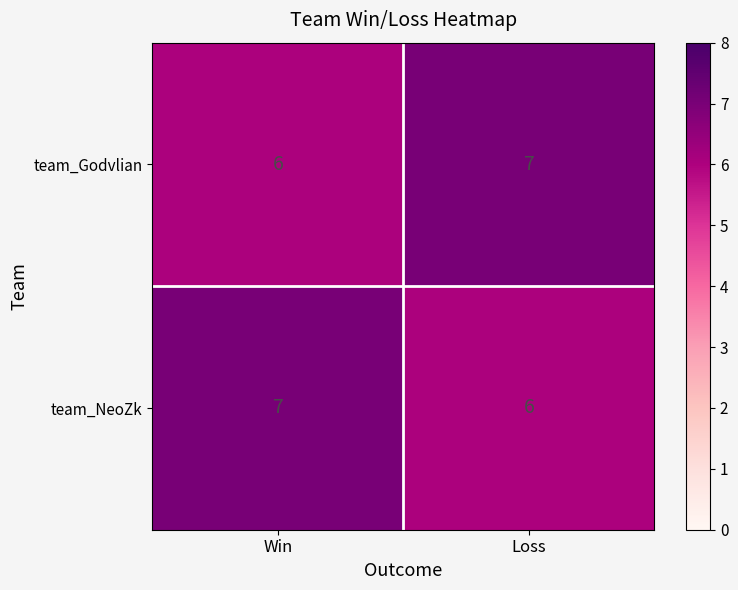

What is the total value across all series at Win?

13